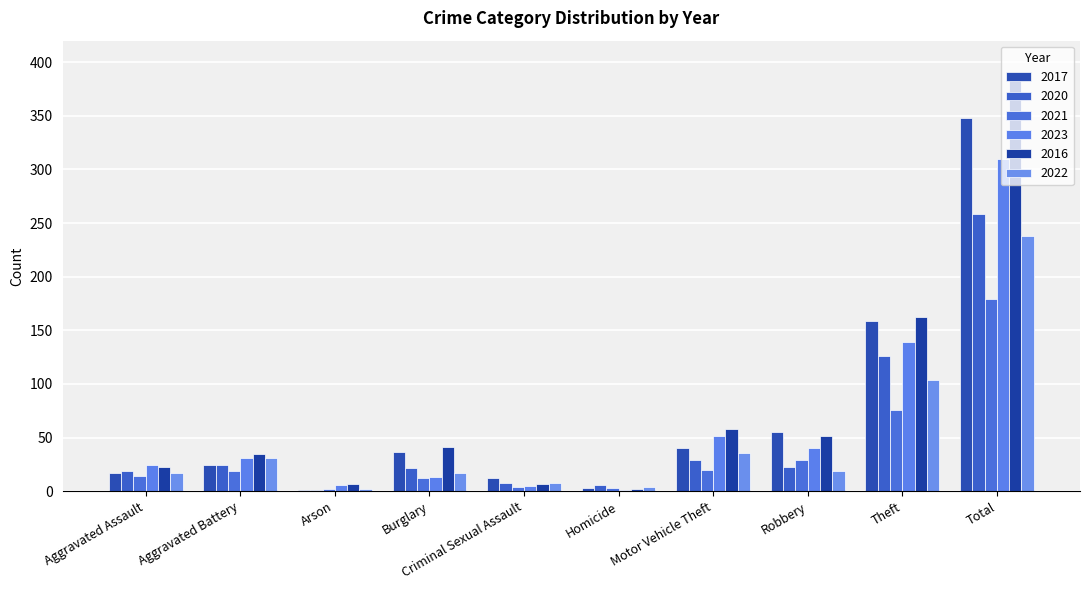

Are the bars horizontal?

No